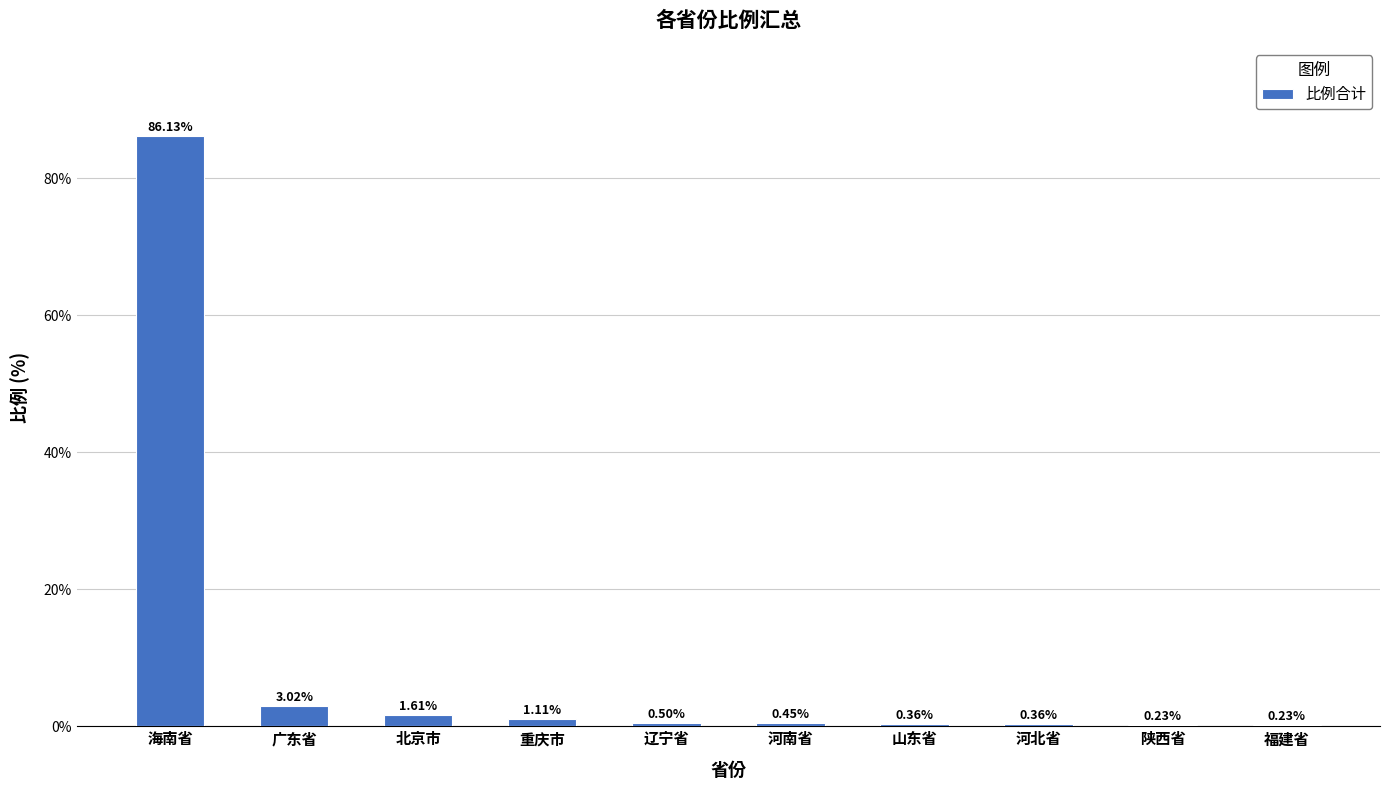

The value at 海南省 is 24.2. True or false?

False